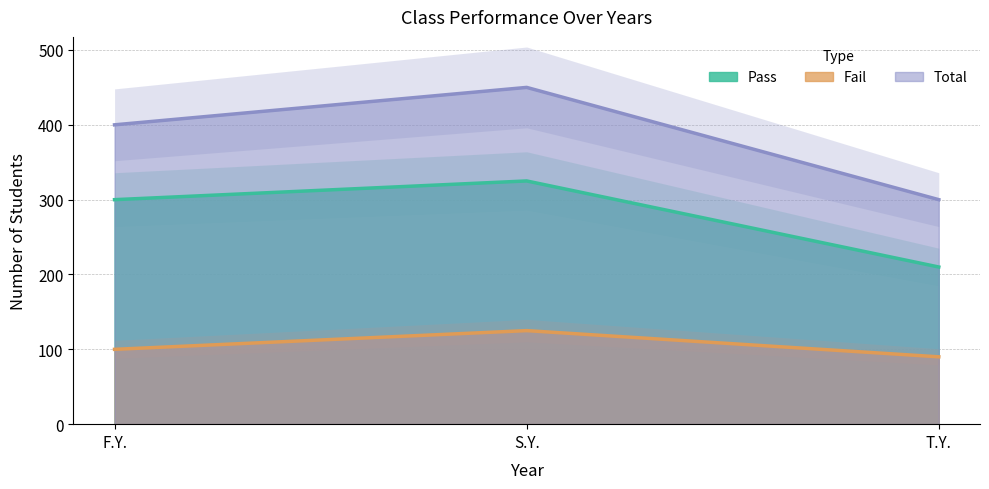

Reading left to right, transcribe all the data shown in this chart.

Pass: 300	325	210
Fail: 100	125	90
Total: 400	450	300